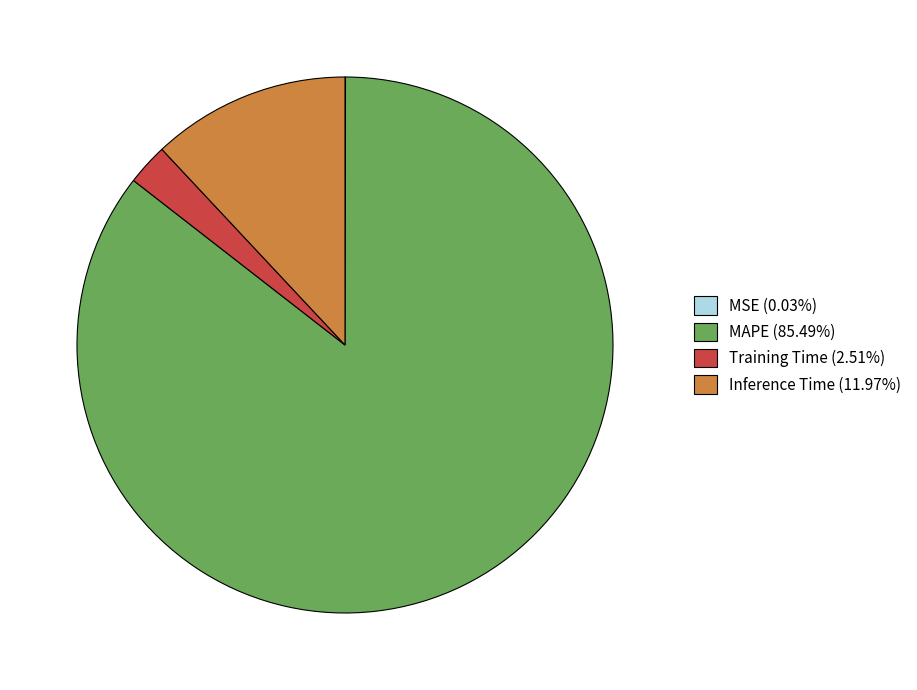

Is the sum of MAPE (85.49%) and Inference Time (11.97%) greater than half?

Yes